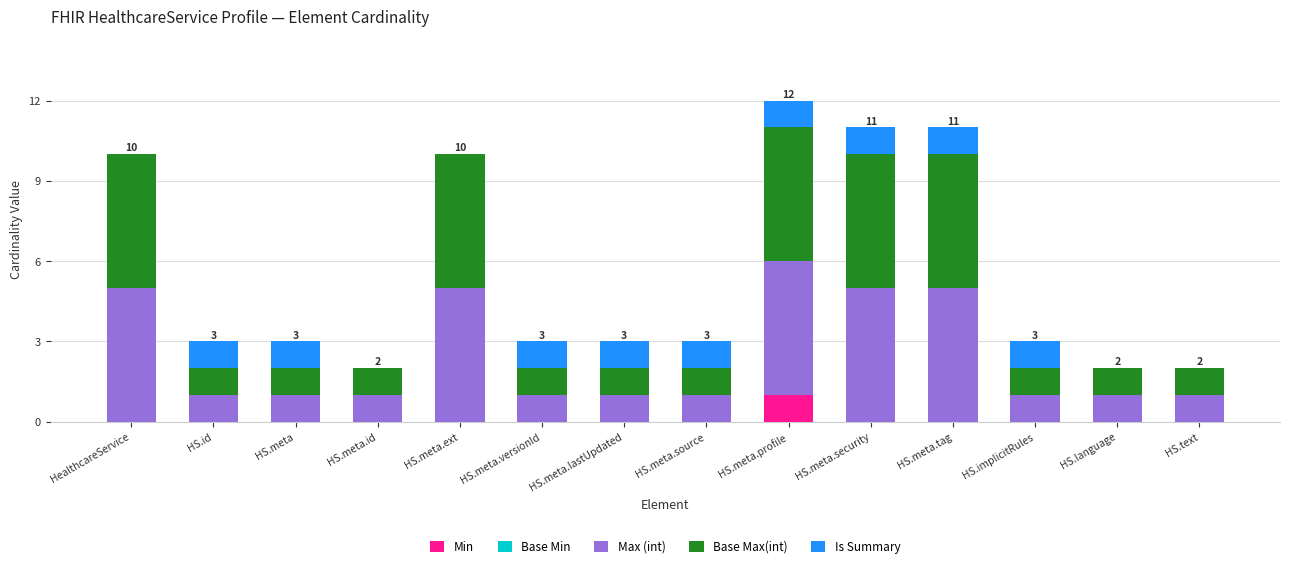

Which category has the highest value in the Min series?

HS.meta.profile